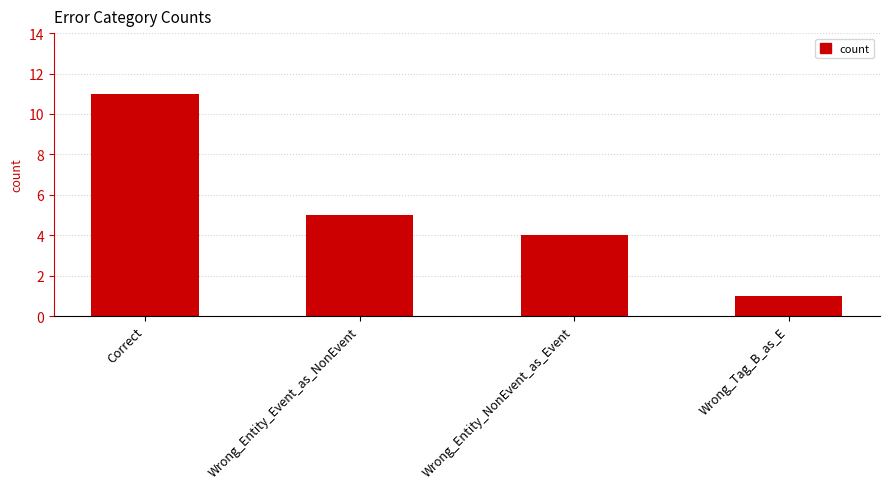

Reading right to left, what are all the values shown in this chart?

1	4	5	11